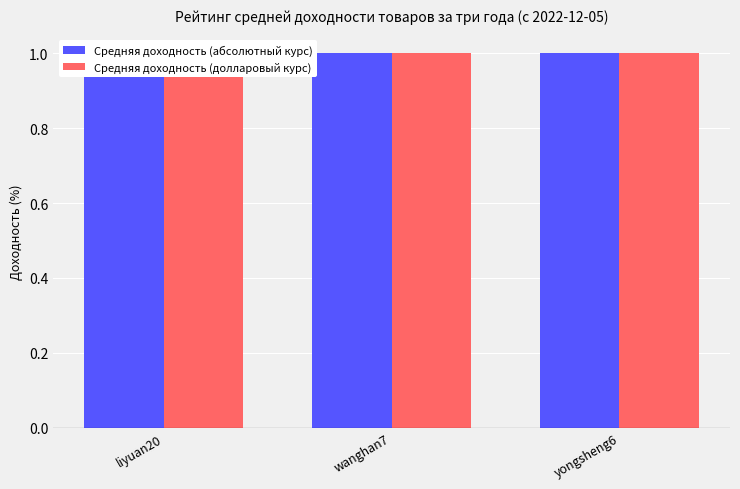

How many Средняя доходность (абсолютный курс) values are between 0 and 1?

3